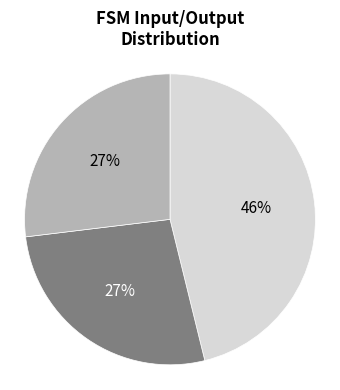

Is there a majority slice in this chart?

No